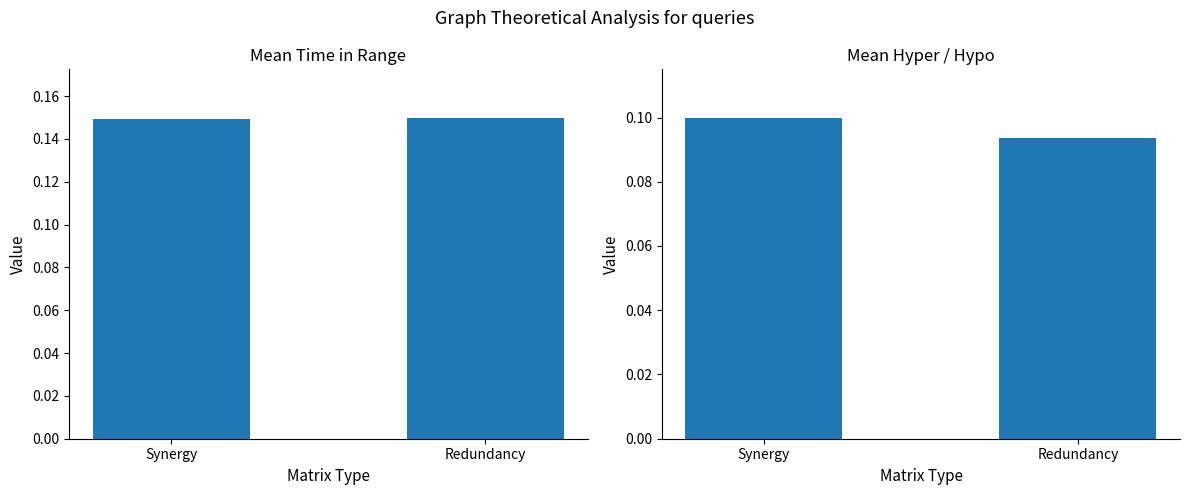

What is the average value of the Mean Time in Range series?

0.1